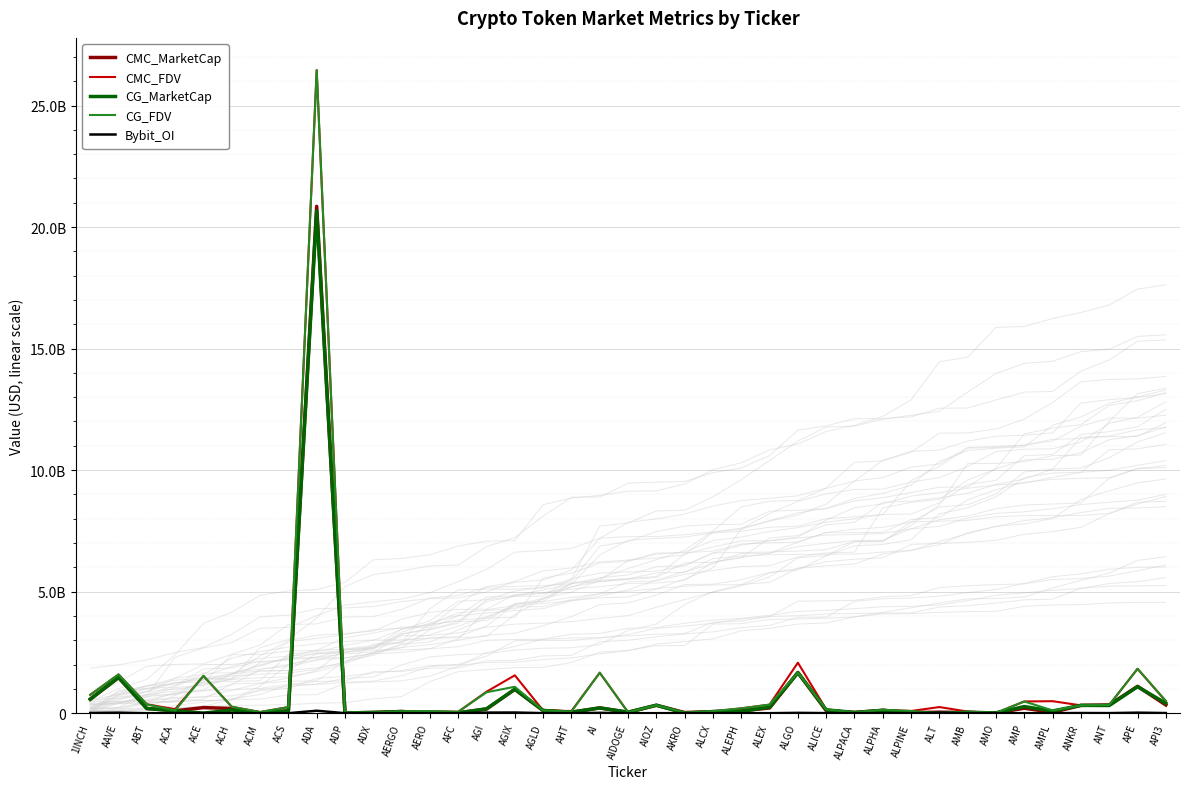

Which series has the largest total across all categories?

CMC_FDV